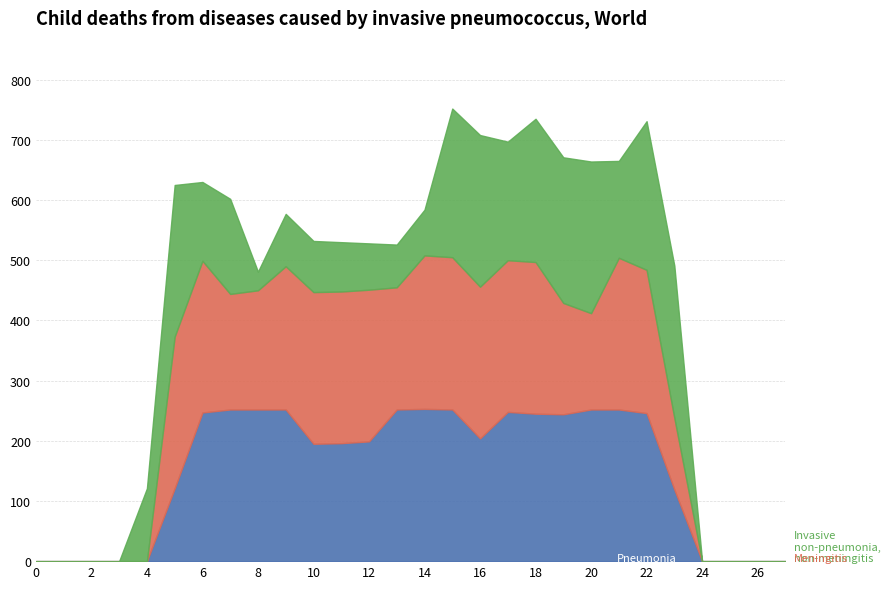

Where do Meningitis and Pneumonia first cross each other?

6 and 7